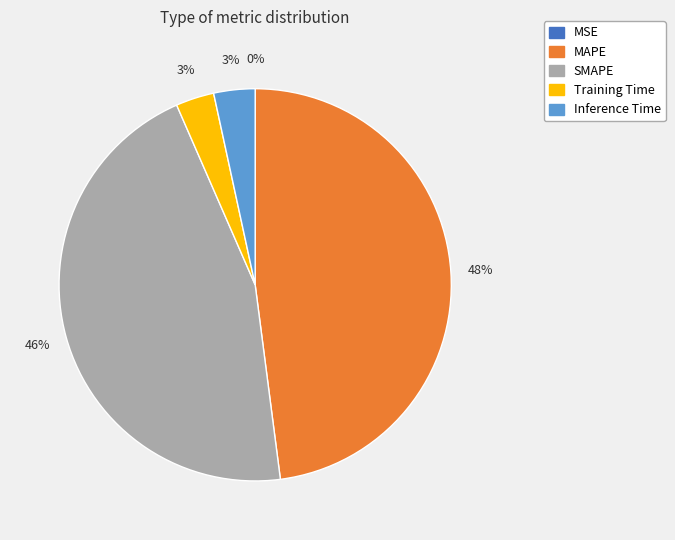

To the nearest percent, what percentage of the pie is Training Time?

3%